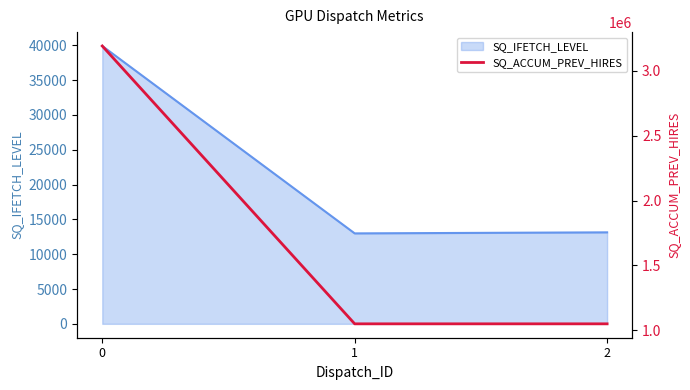

What is the ratio of the value at 2 to the value at 1?

1.0